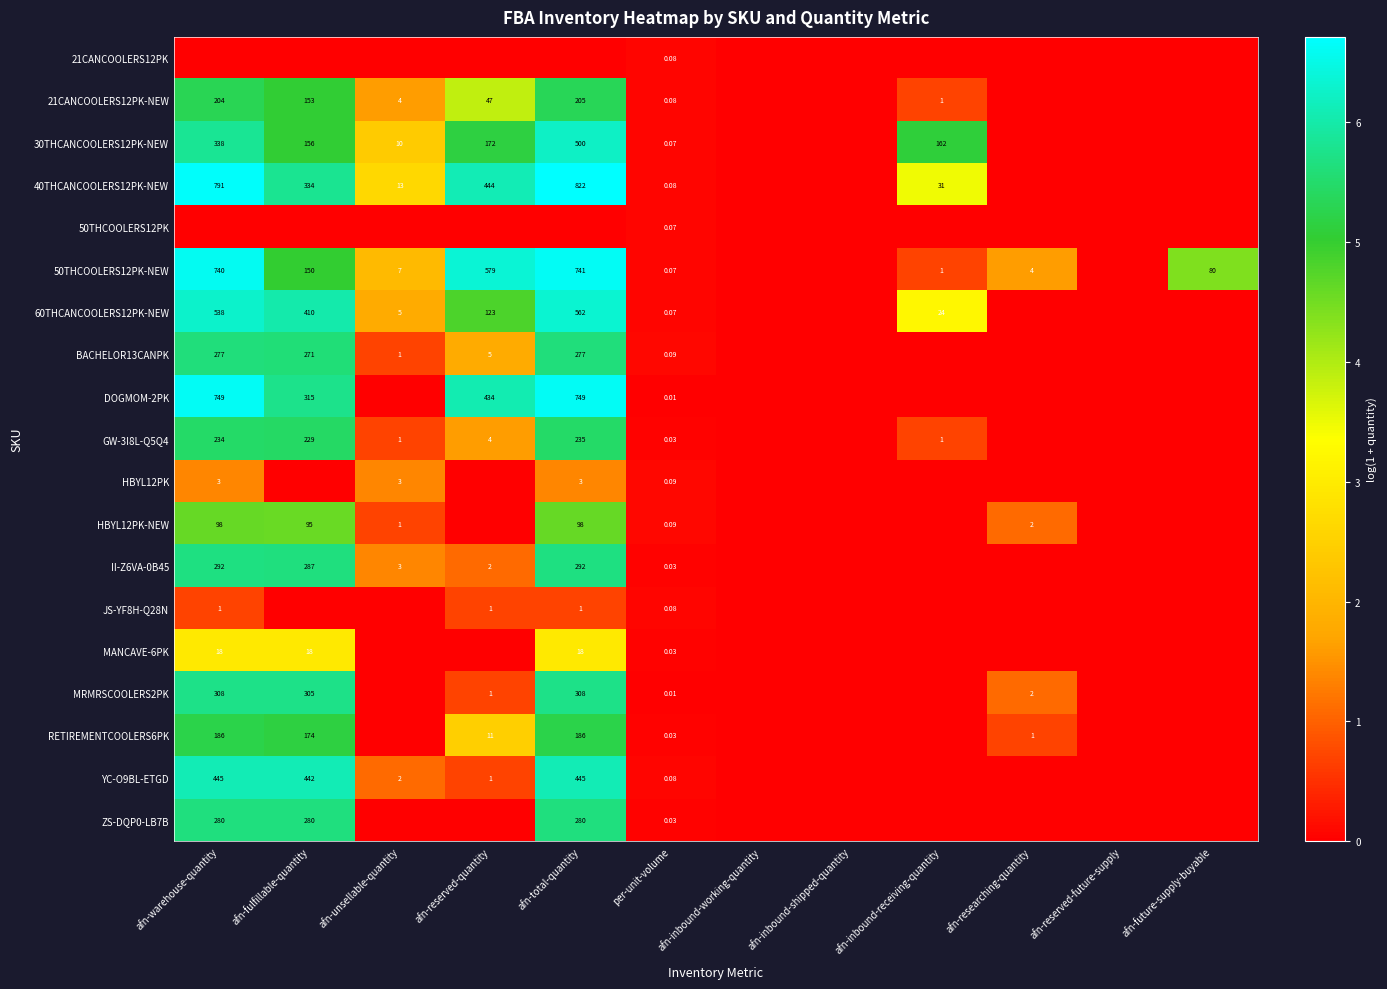

The value of BACHELOR13CANPK at afn-warehouse-quantity is 8.9. True or false?

False